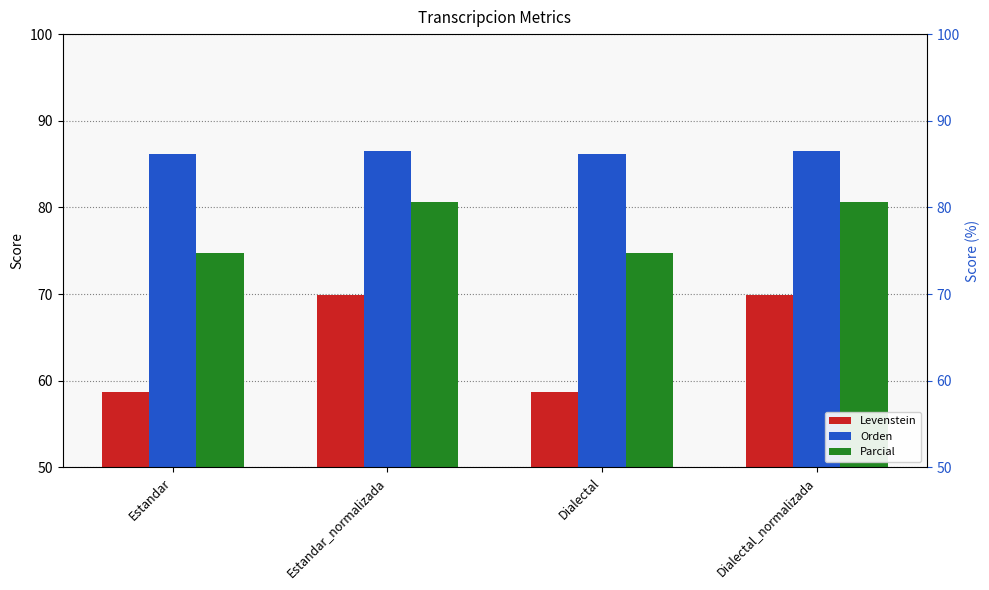

What position from the right is Dialectal_normalizada?

1